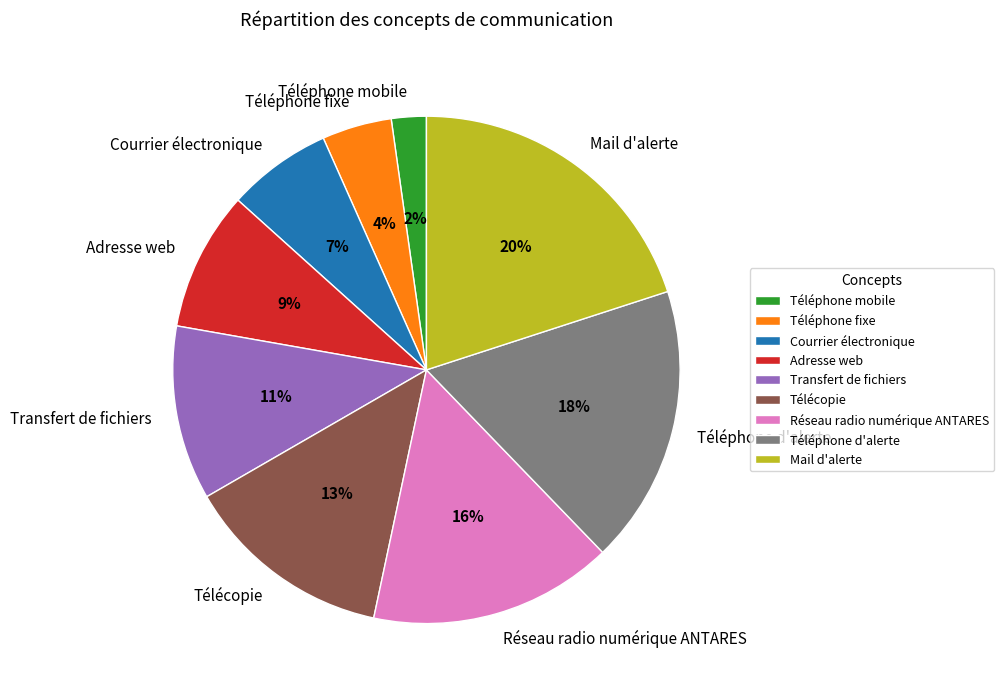

How many slices are in this pie chart?

9